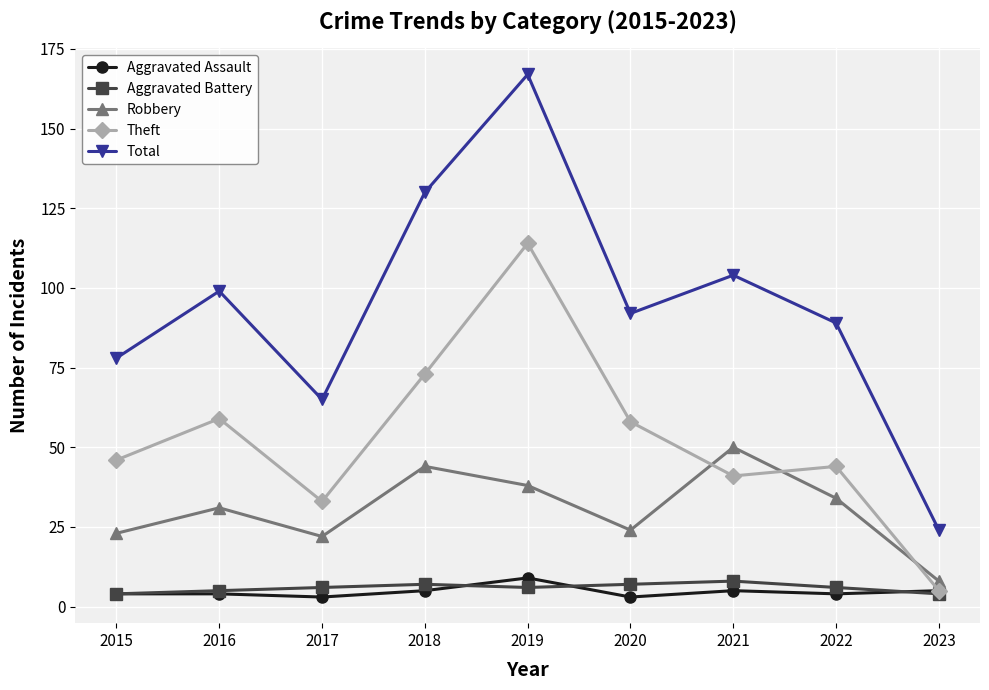

At which label does Theft reach its minimum?

2023